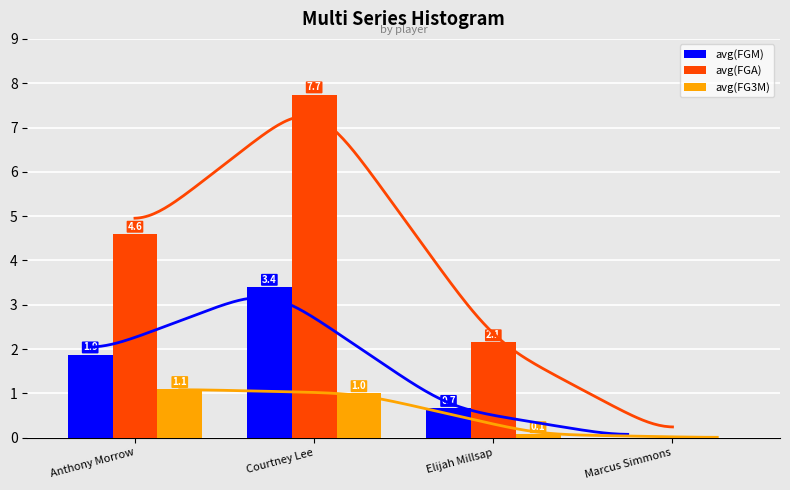

The avg(FGA) series shows 3.9 at Marcus Simmons. True or false?

False